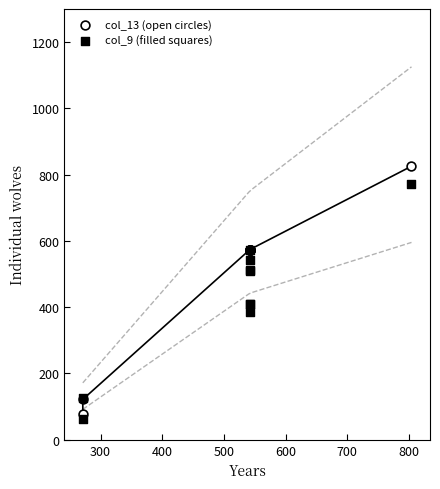

Which series contains the highest Y value?

col_13 (open circles)